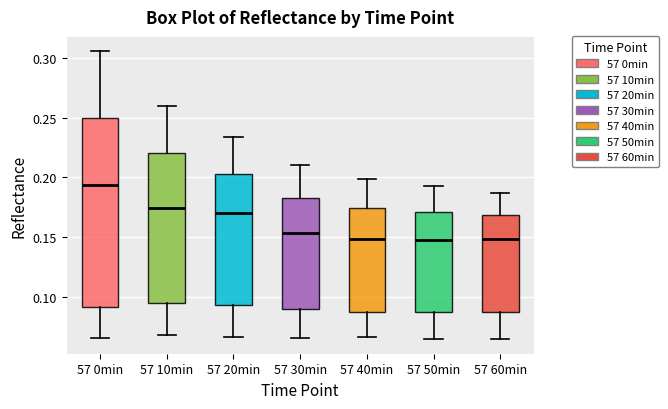

Reading left to right, transcribe this box plot: for each box, give where its median line is, the range the box spans, and where its two whiskers end, as read against the y-axis. The values are not printed on the chart, so give them approximately, as read against the axis.

57 0min: median 0.195, box 0.090 to 0.250, whiskers 0.065 to 0.305
57 10min: median 0.175, box 0.095 to 0.220, whiskers 0.070 to 0.260
57 20min: median 0.170, box 0.095 to 0.205, whiskers 0.065 to 0.235
57 30min: median 0.155, box 0.090 to 0.185, whiskers 0.065 to 0.210
57 40min: median 0.150, box 0.085 to 0.175, whiskers 0.065 to 0.200
57 50min: median 0.145, box 0.085 to 0.170, whiskers 0.065 to 0.195
57 60min: median 0.150, box 0.085 to 0.170, whiskers 0.065 to 0.185